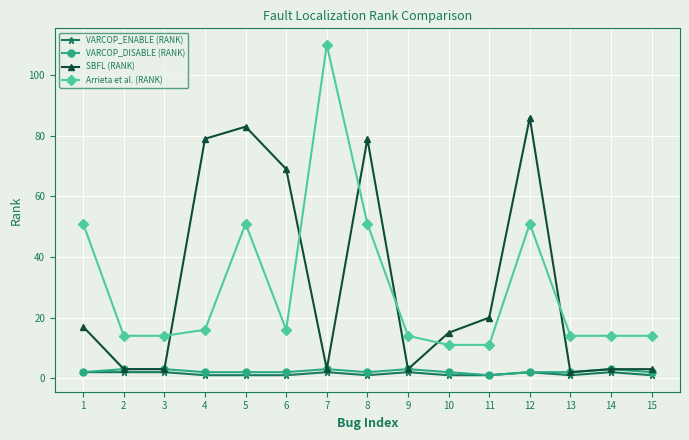

Which series has the largest total across all categories?

SBFL (RANK)